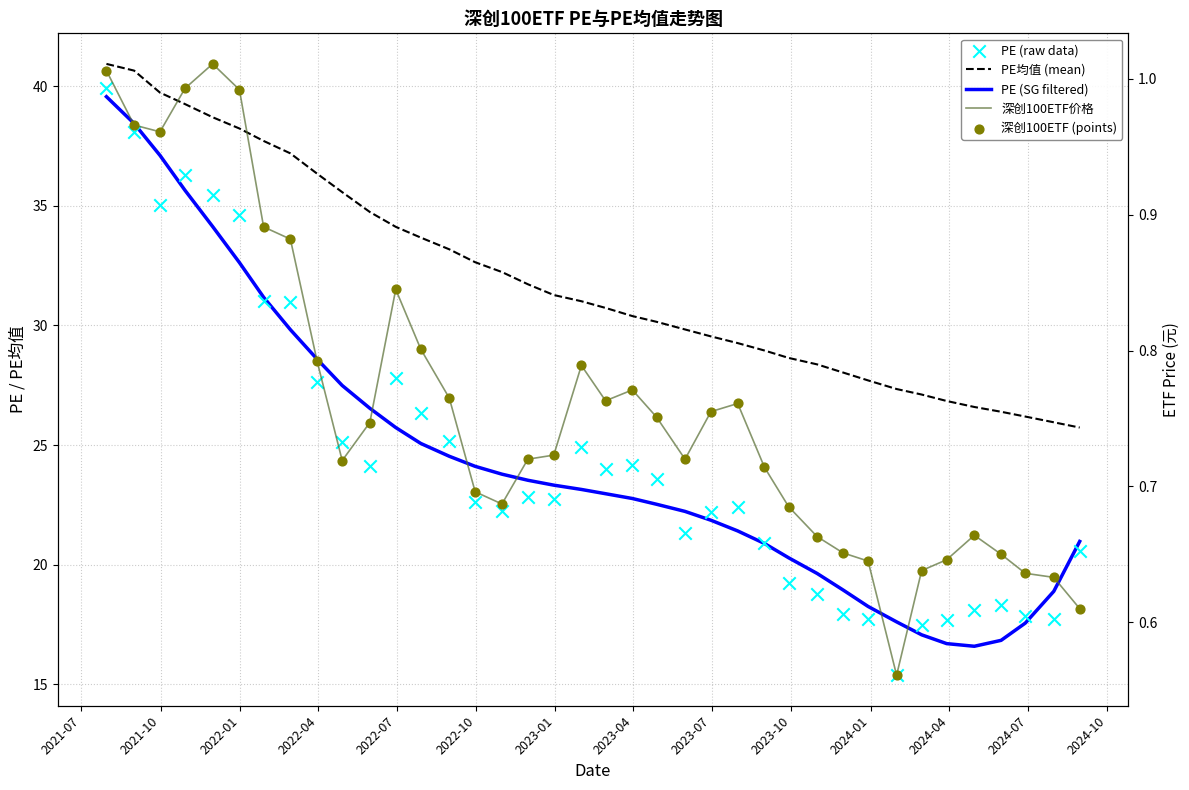

At how many categories does at least one series exceed 3?

38